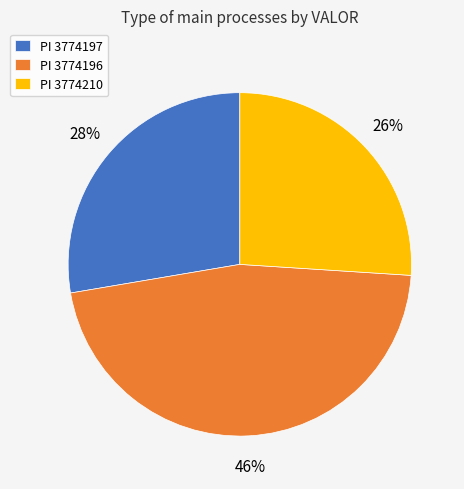

Between PI 3774196 and PI 3774210, which is larger?

PI 3774196